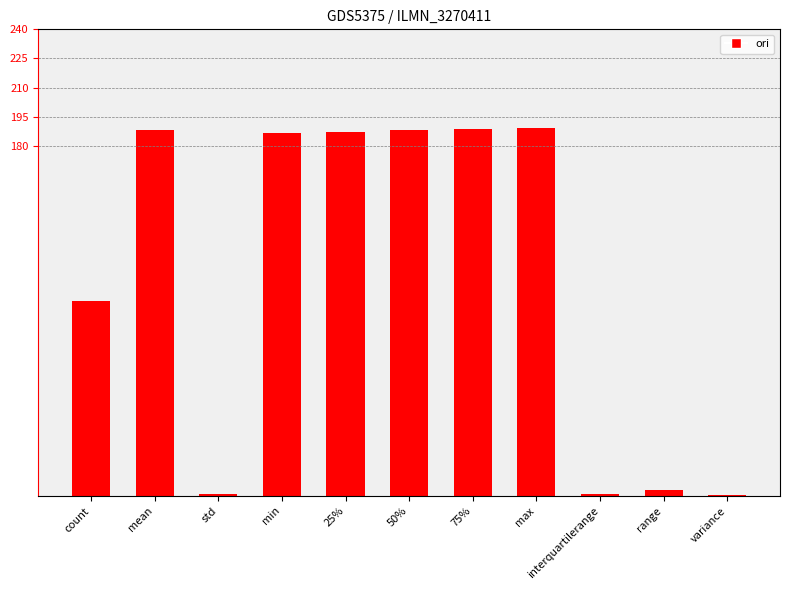

Approximately how many times larger is the value at 50% compared to 75%?

1.0